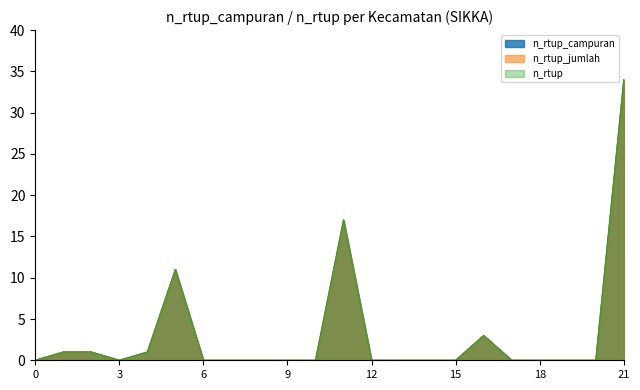

True or false: n_rtup_campuran and n_rtup cross at least once.

False